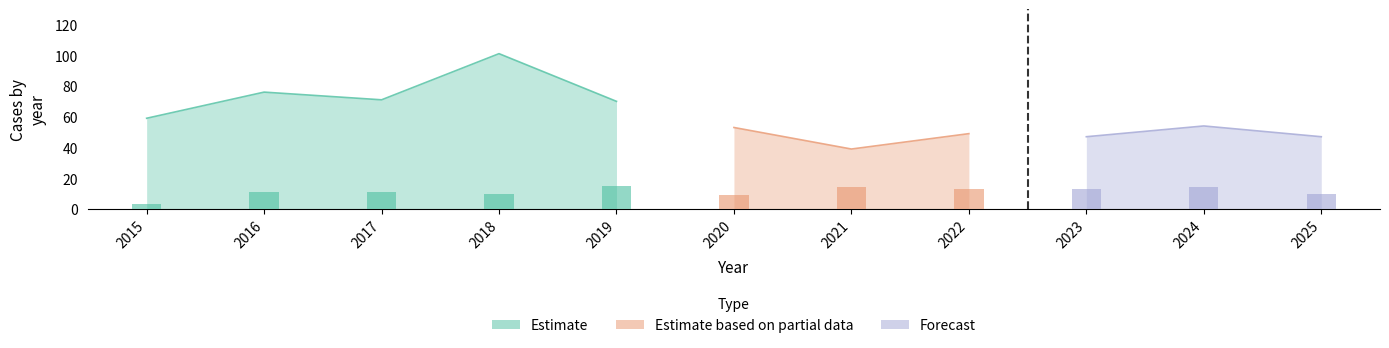

List the labels in order of Robbery value, smallest first.

2015, 2020, 2018, 2025, 2016, 2017, 2022, 2023, 2021, 2024, 2019